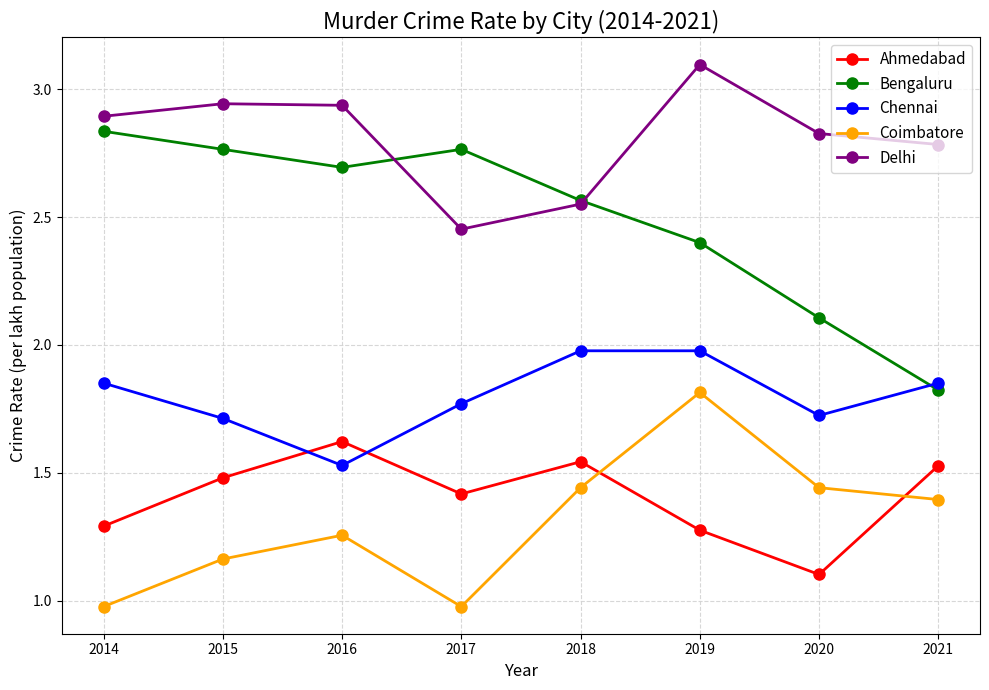

Count the number of categories in the chart.

8